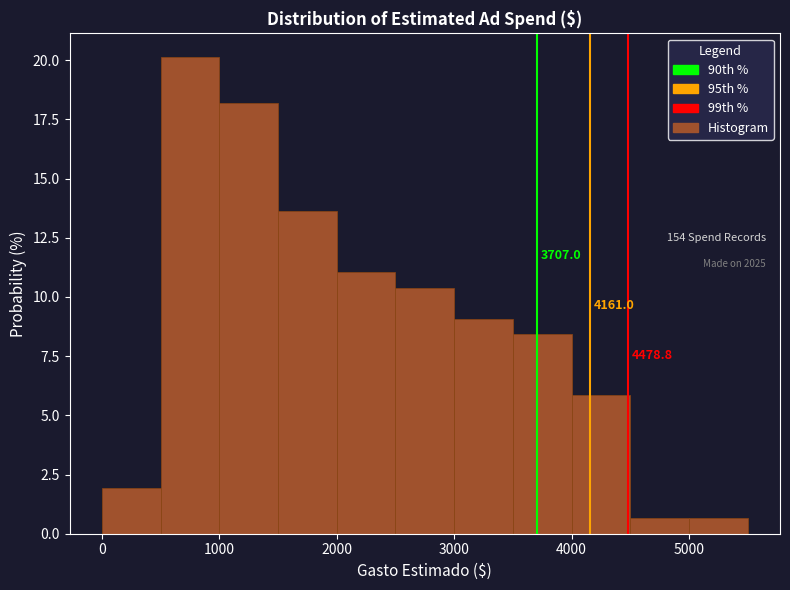

Over which range of the x-axis is the bar tallest?

500 to 1000